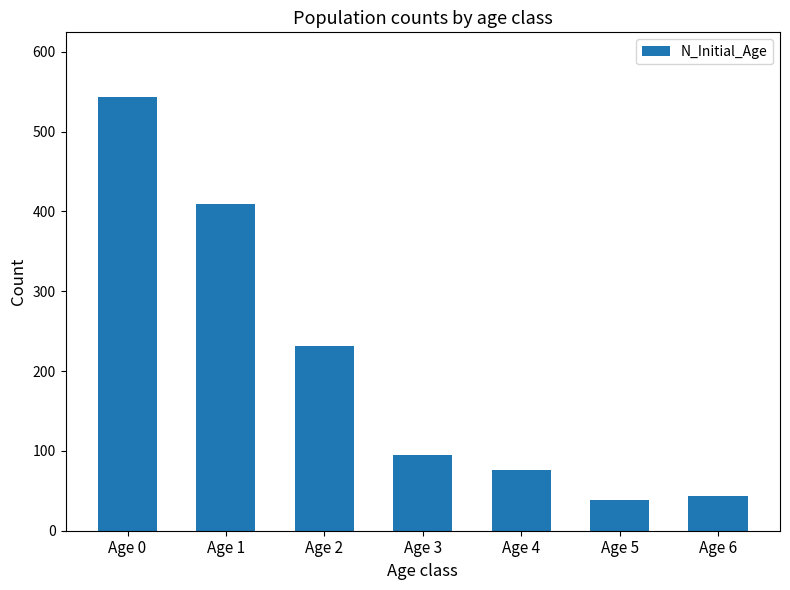

What is the value of the 7th bar from the left?

43